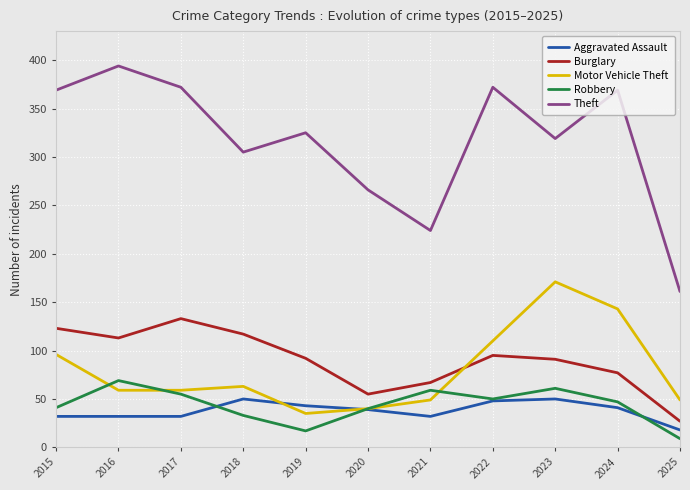

What is the greatest value displayed?

394